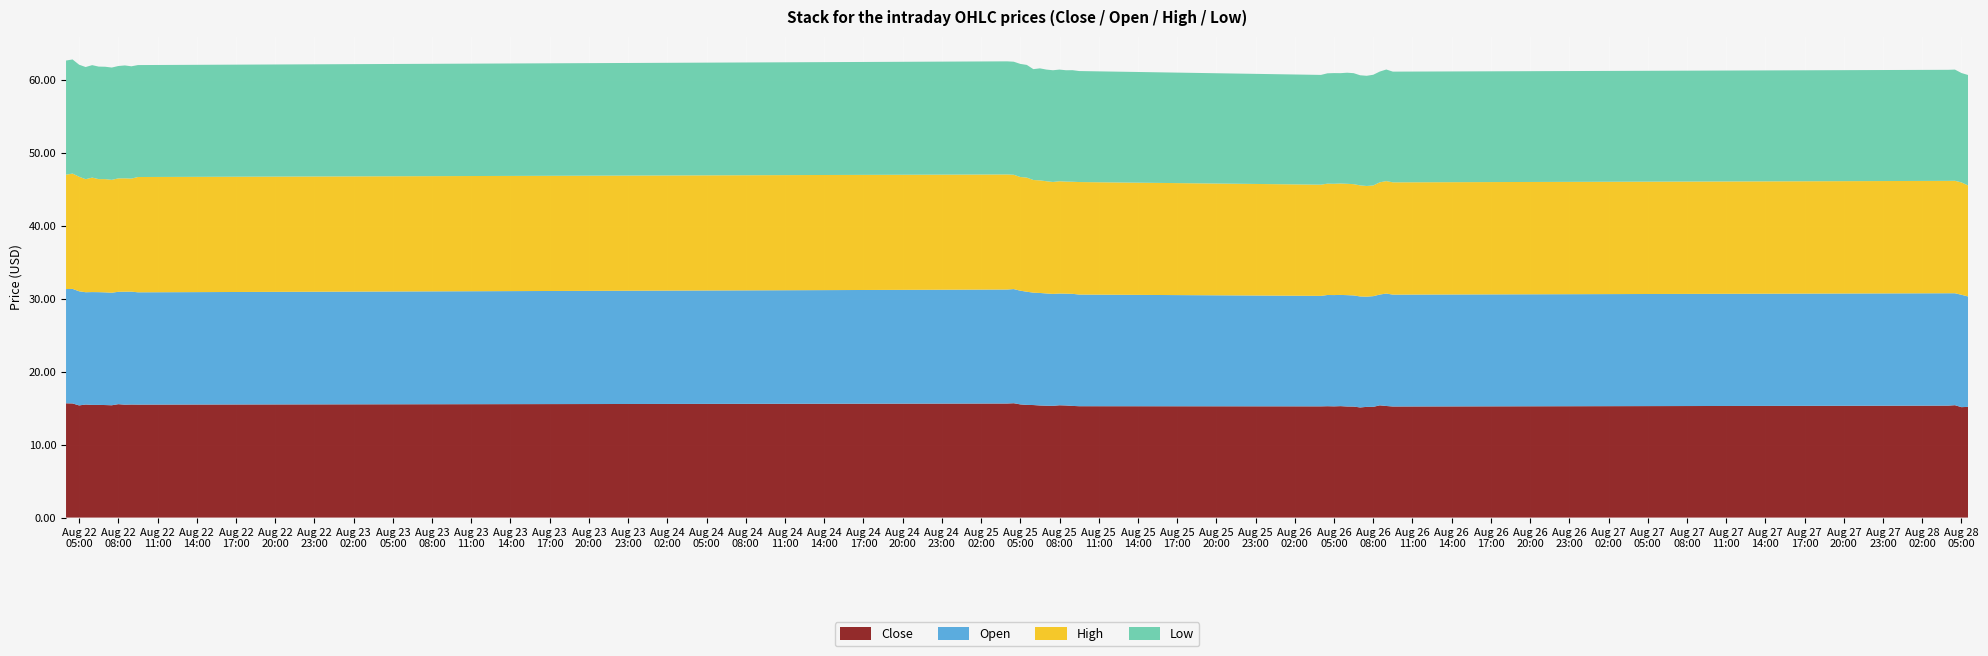

Reading left to right, transcribe all the data shown in this chart.

Close: 15.7	15.6	15.4	15.5	15.4	15.4	15.4	15.4	15.6	15.5	15.5	15.5	15.6	15.7	15.5	15.4	15.4	15.4	15.3	15.3	15.4	15.4	15.3	15.3	15.2	15.3	15.2	15.3	15.2	15.2	15.1	15.2	15.2	15.4	15.3	15.2	15.4	15.4	15.1	15.2
Open: 15.7	15.7	15.6	15.4	15.5	15.5	15.4	15.4	15.4	15.5	15.5	15.4	15.6	15.6	15.6	15.5	15.4	15.4	15.4	15.4	15.3	15.3	15.4	15.3	15.1	15.2	15.3	15.2	15.3	15.2	15.2	15.1	15.2	15.2	15.4	15.3	15.4	15.4	15.4	15.1
High: 15.7	15.8	15.7	15.5	15.7	15.5	15.5	15.5	15.6	15.6	15.5	15.8	15.8	15.7	15.6	15.6	15.4	15.4	15.4	15.4	15.4	15.4	15.4	15.4	15.2	15.3	15.3	15.3	15.3	15.3	15.2	15.2	15.2	15.4	15.4	15.4	15.4	15.4	15.4	15.2
Low: 15.6	15.6	15.4	15.4	15.4	15.4	15.4	15.4	15.4	15.5	15.4	15.4	15.5	15.5	15.5	15.4	15.2	15.4	15.3	15.3	15.3	15.3	15.3	15.2	15.1	15.1	15.2	15.1	15.2	15.2	15.1	15.1	15.2	15.2	15.3	15.2	15.2	15.2	15.0	15.1